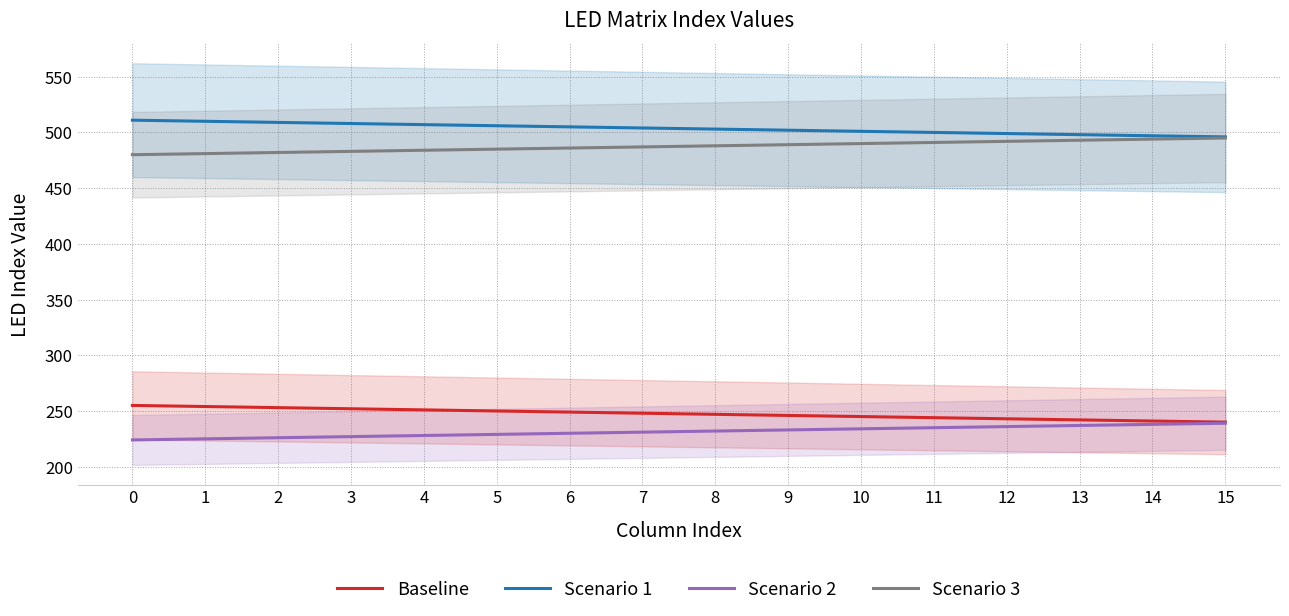

Reading left to right, list all the values displayed in this chart.

Baseline: 0=255	1=254	2=253	3=252	4=251	5=250	6=249	7=248	8=247	9=246	10=245	11=244	12=243	13=242	14=241	15=240
Scenario 1: 0=511	1=510	2=509	3=508	4=507	5=506	6=505	7=504	8=503	9=502	10=501	11=500	12=499	13=498	14=497	15=496
Scenario 2: 0=224	1=225	2=226	3=227	4=228	5=229	6=230	7=231	8=232	9=233	10=234	11=235	12=236	13=237	14=238	15=239
Scenario 3: 0=480	1=481	2=482	3=483	4=484	5=485	6=486	7=487	8=488	9=489	10=490	11=491	12=492	13=493	14=494	15=495